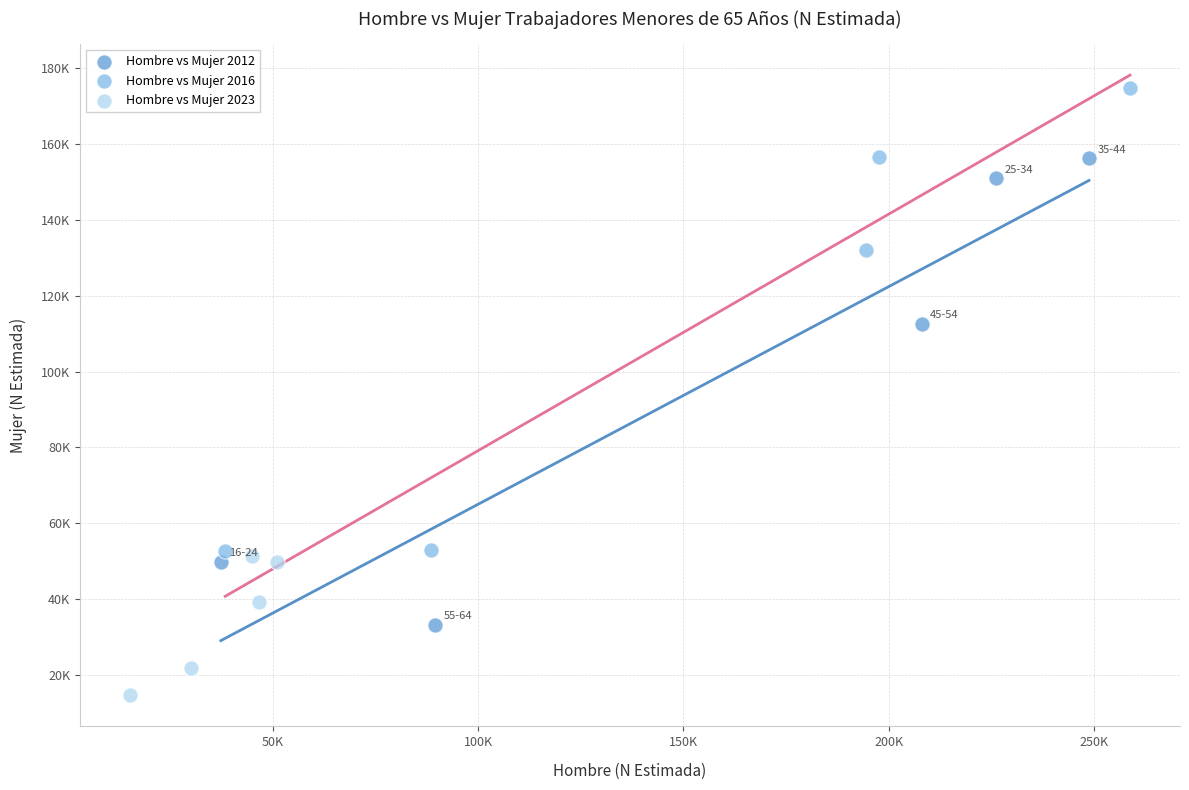

Which series contains the highest Y value?

Hombre vs Mujer 2016